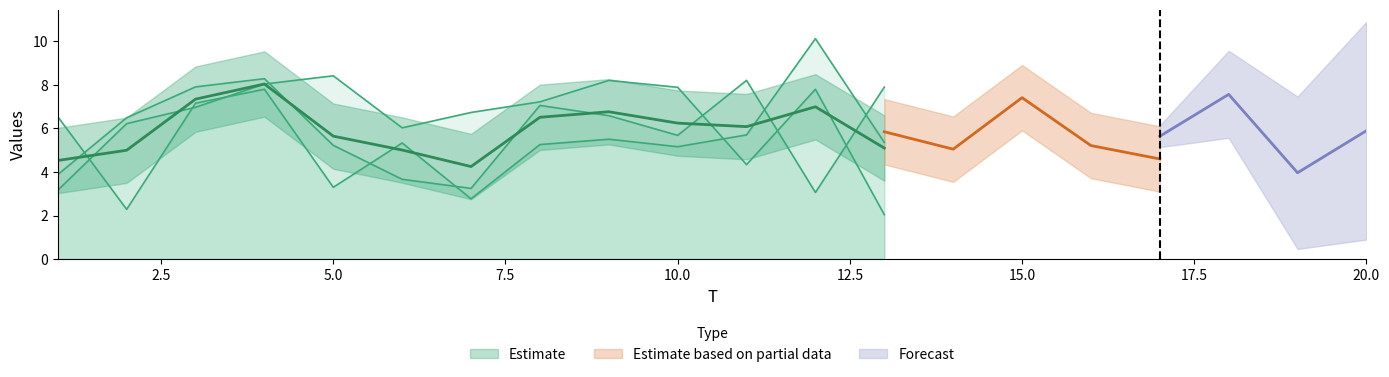

Does the chart display data point markers on the line(s)?

No